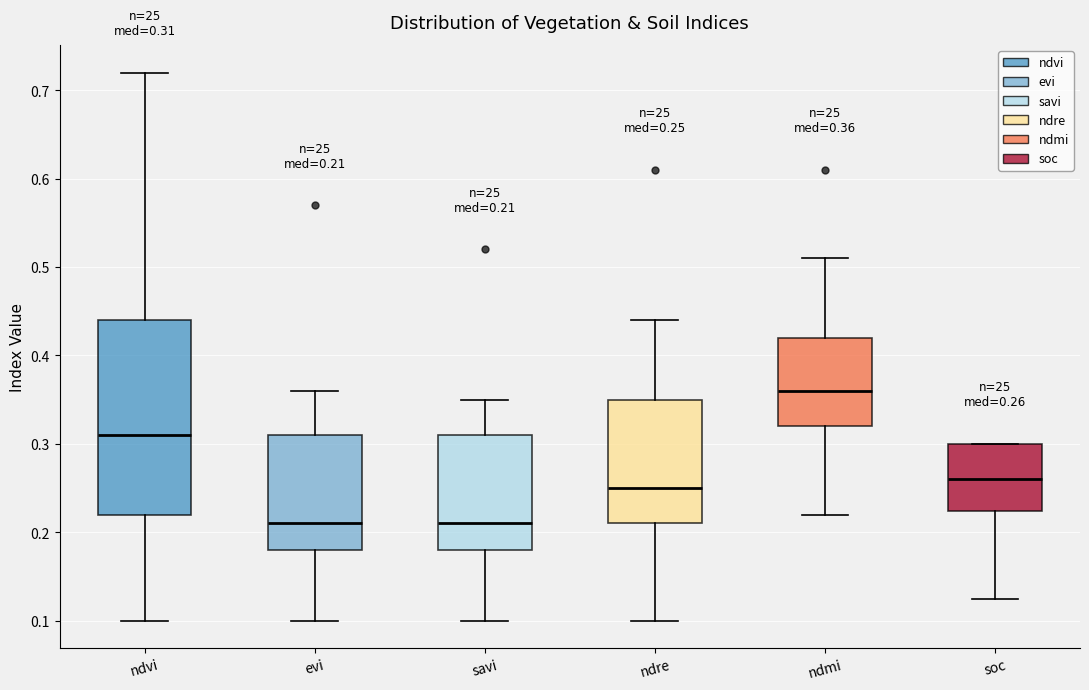

Which box is the tallest, from its lower edge to its upper edge?

ndvi